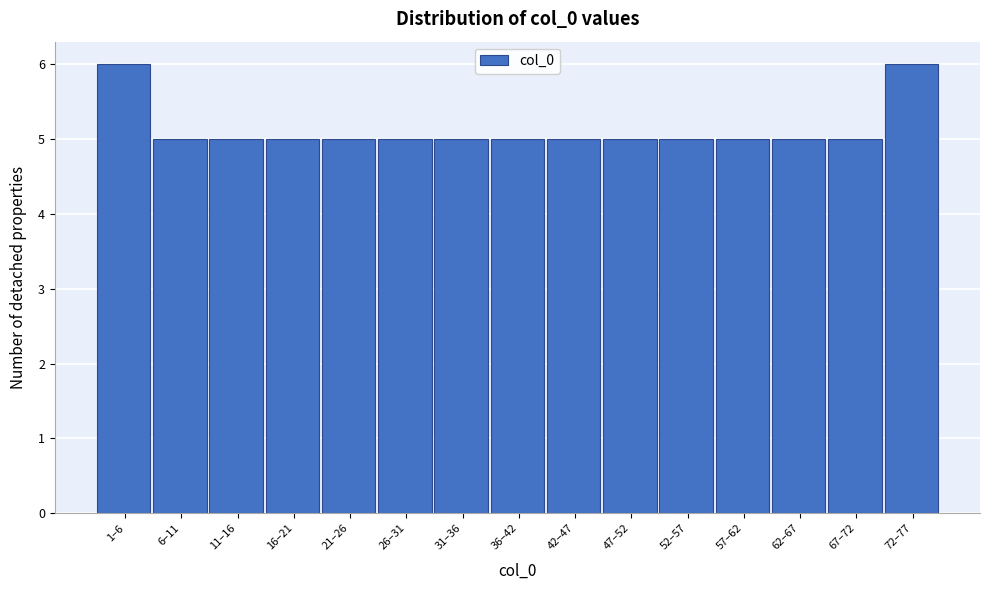

Reading left to right, list all the values displayed in this chart.

6	5	5	5	5	5	5	5	5	5	5	5	5	5	6